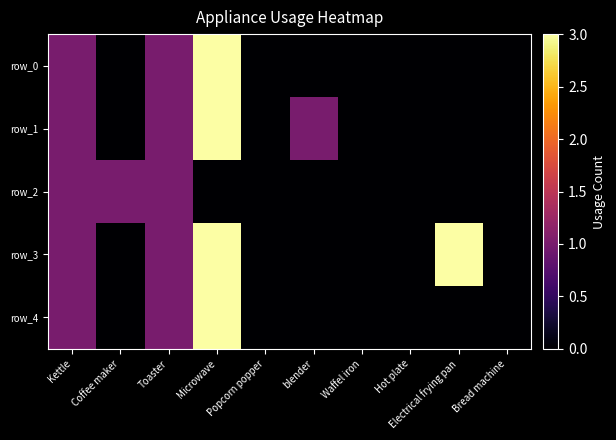

Which series changed the most between Toaster and Hot plate?

row_0